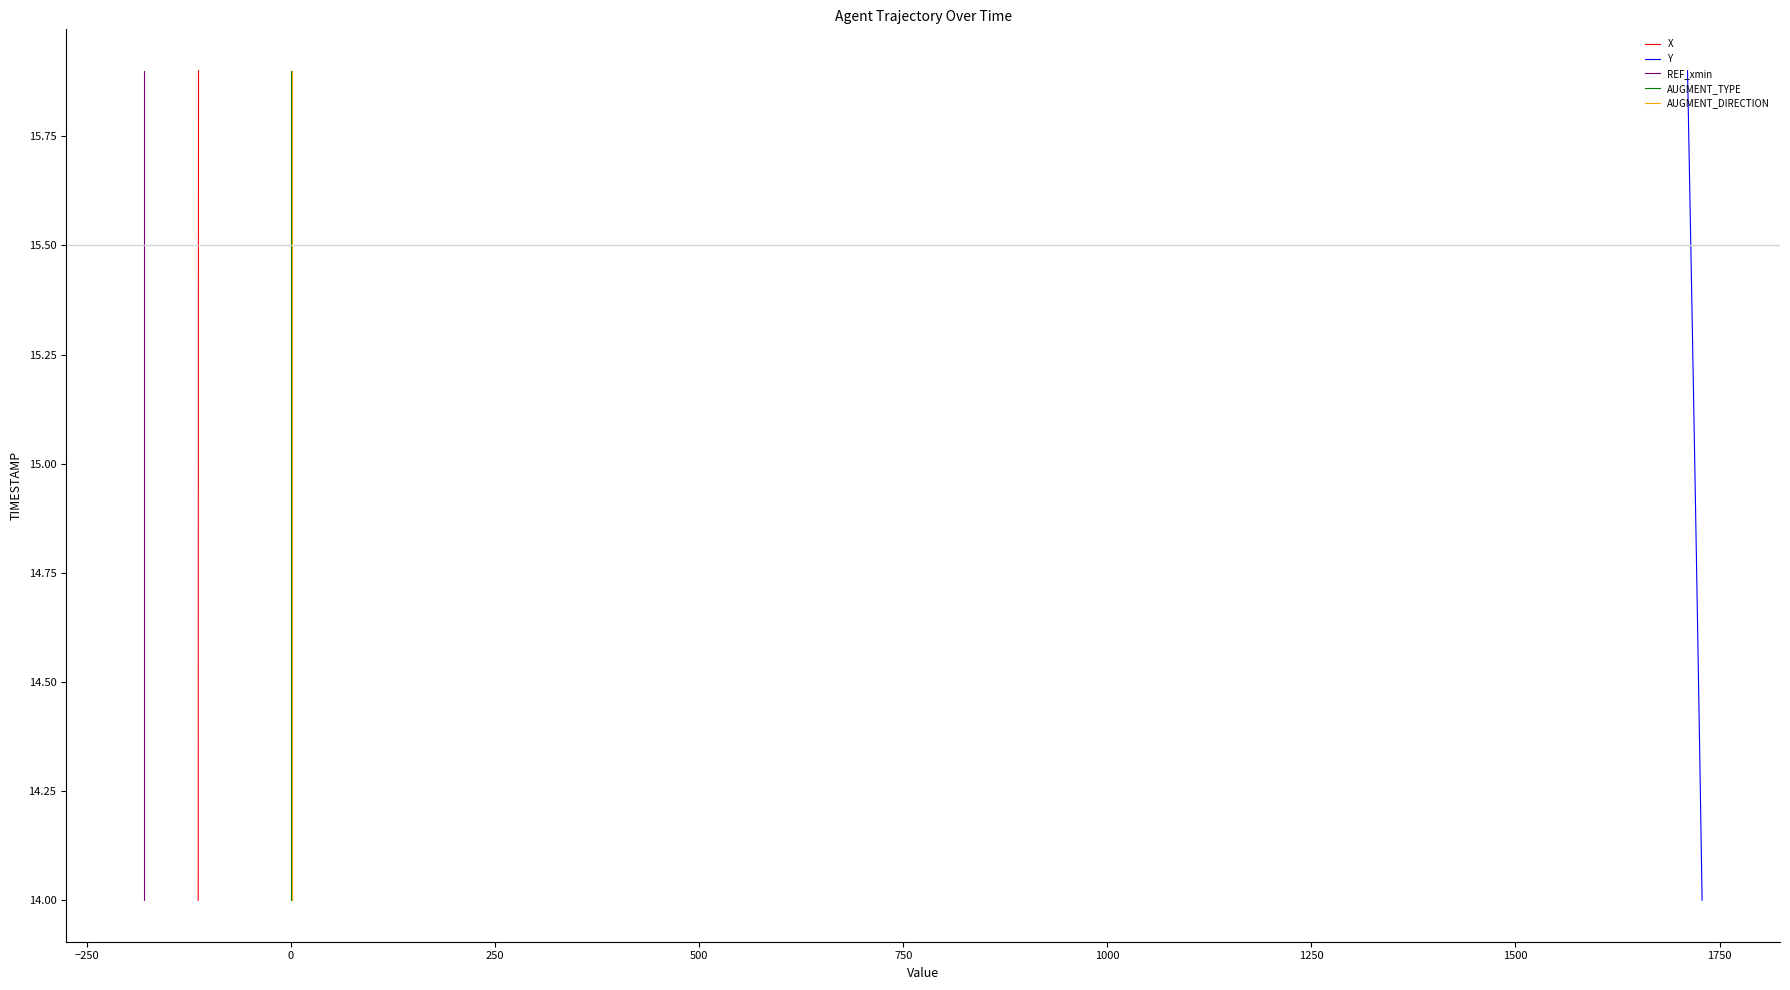

What is the difference between the second highest and second lowest values in the X series?

1.7